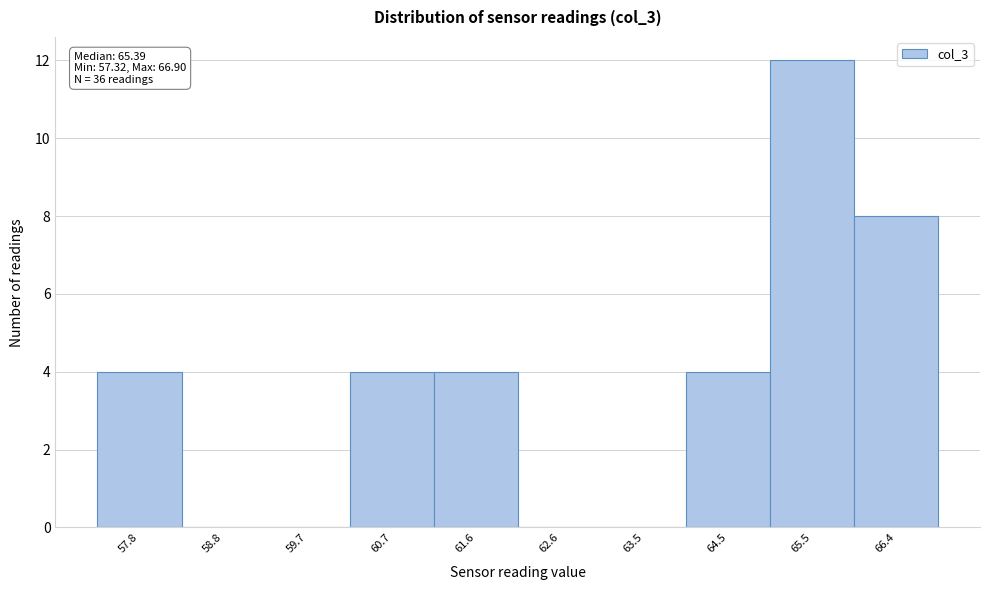

Which range on the x-axis has the tallest bar?

65.0 to 65.9